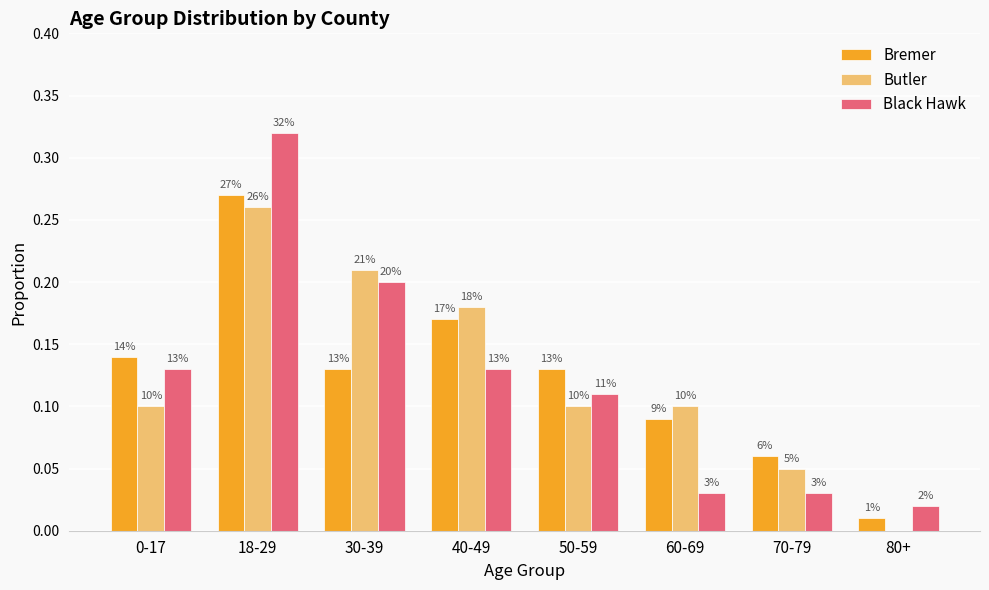

Are the bars grouped side by side (vs. stacked)?

Yes